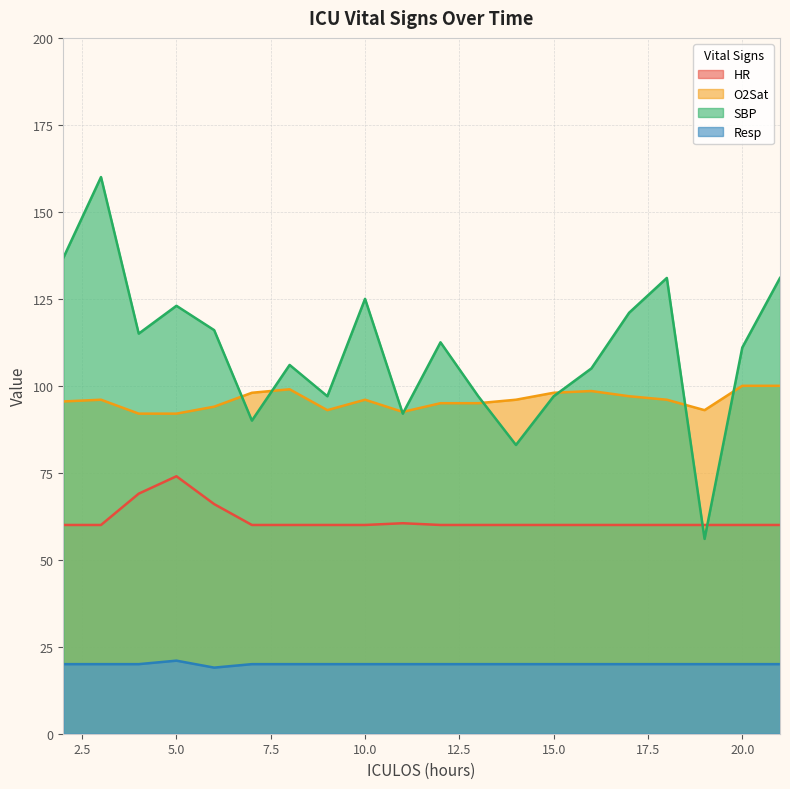

True or false: SBP has a value of 97.0 at 9.

True